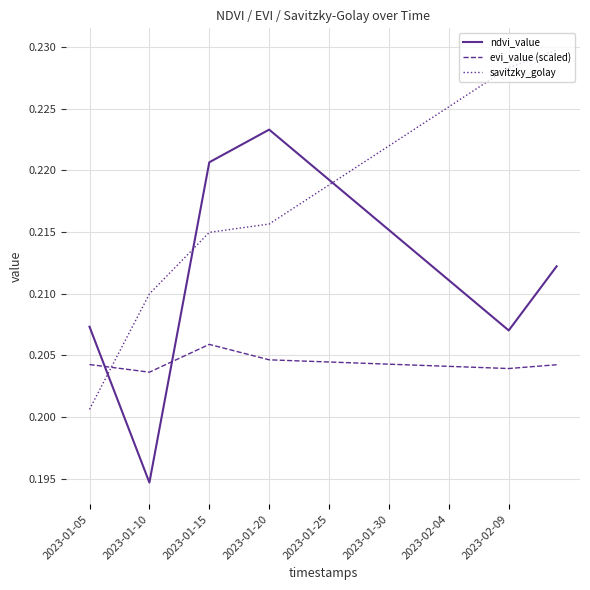

Which series has the largest total across all categories?

savitzky_golay